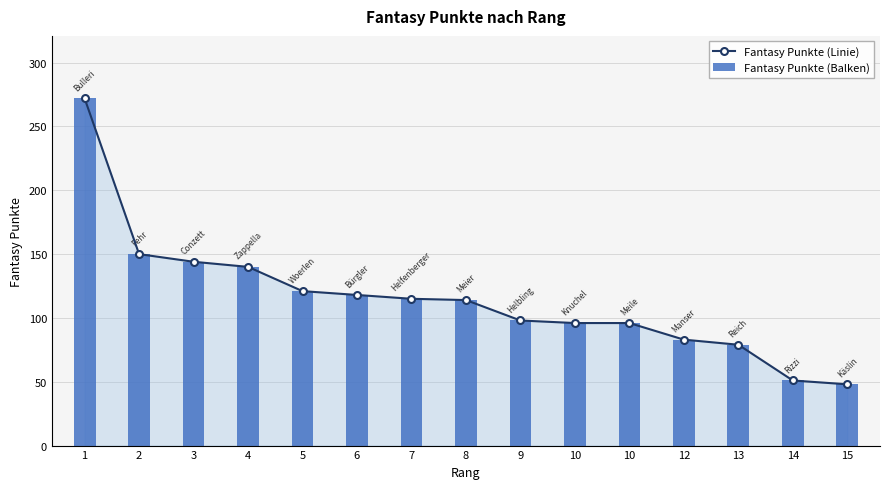

At which label does Fantasy Punkte (Balken) reach its peak?

1